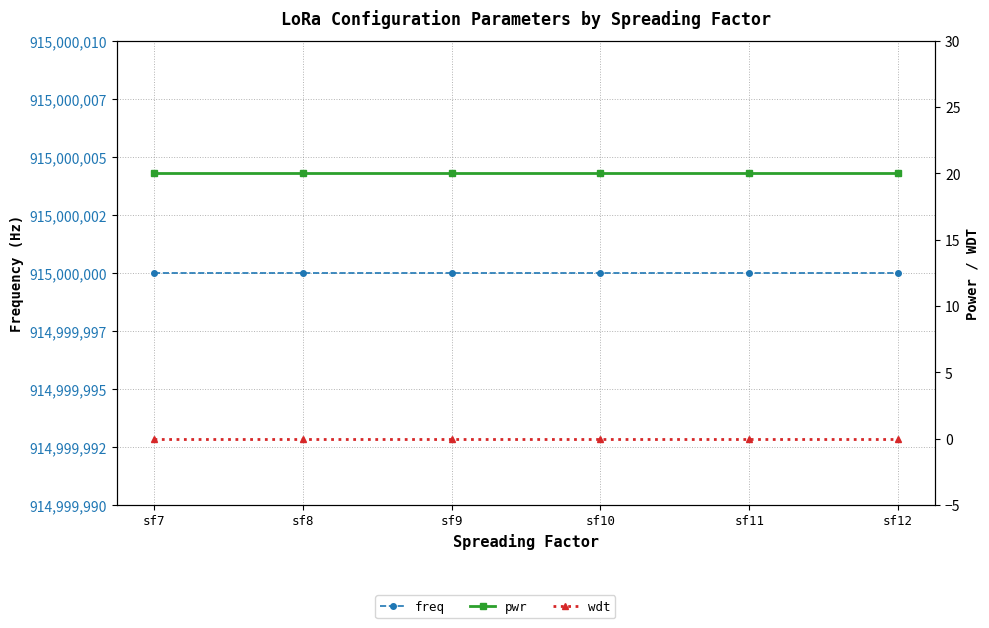

True or false: freq and pwr intersect in this chart.

False